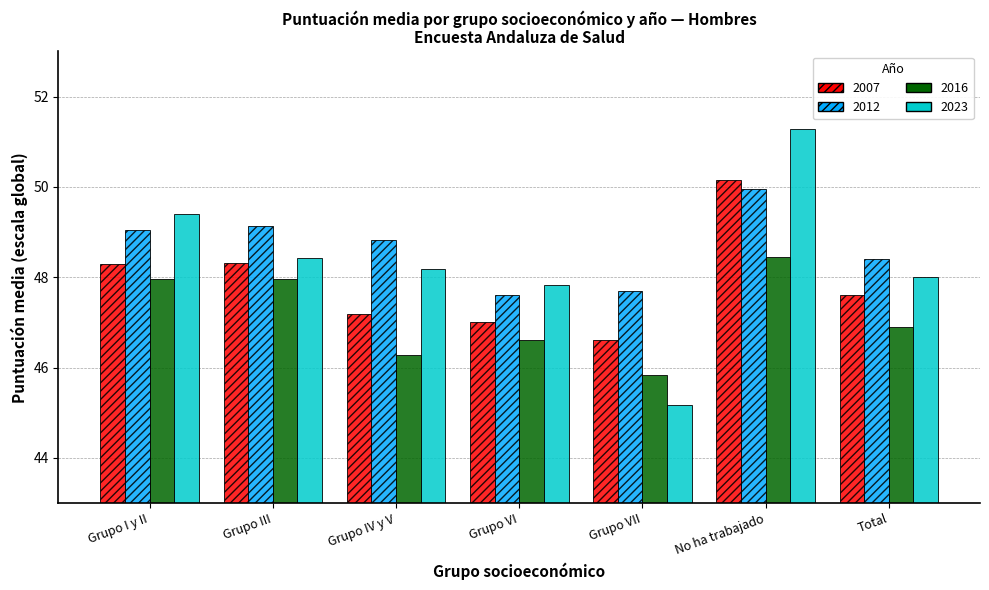

What is the maximum value shown in the chart?

51.3